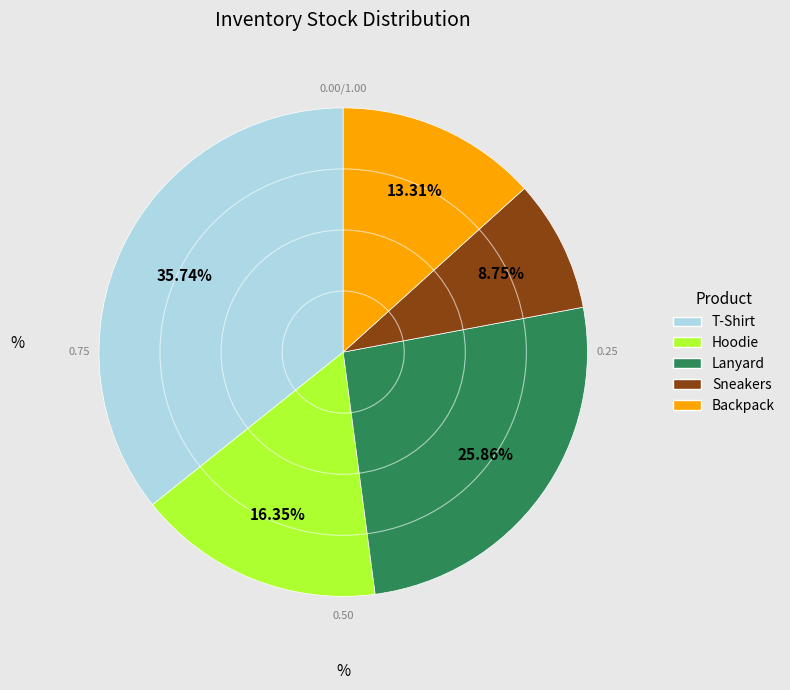

What is the smallest slice in the pie chart?

Sneakers